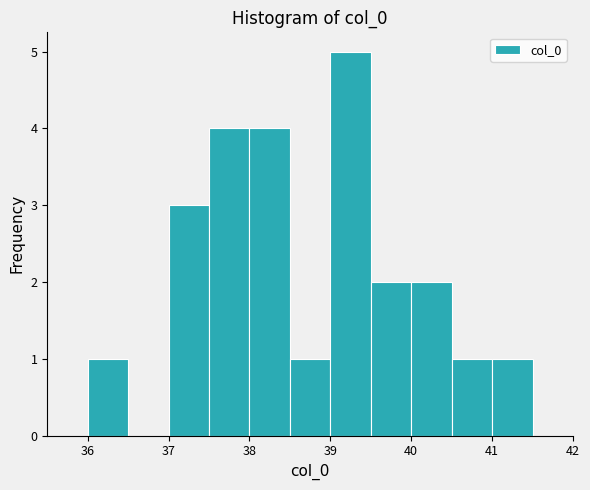

Over which range of the x-axis is the bar tallest?

39.0 to 39.5